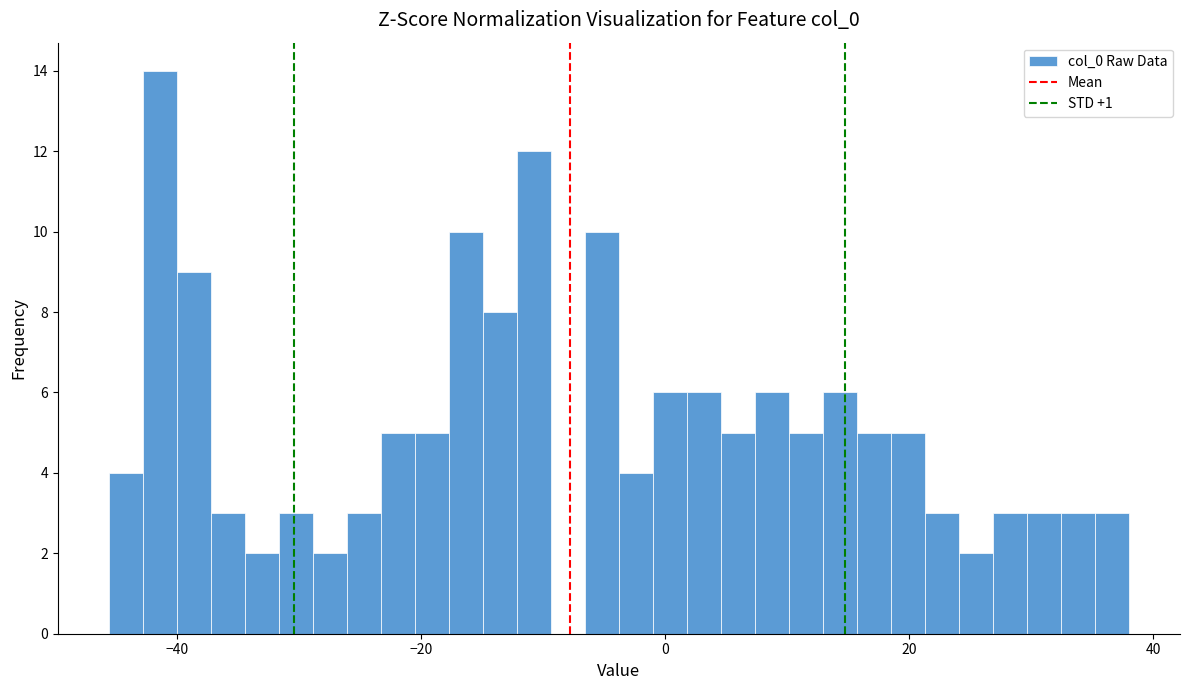

Read against the x-axis, roughly where is the centre of the tallest bar?

-42